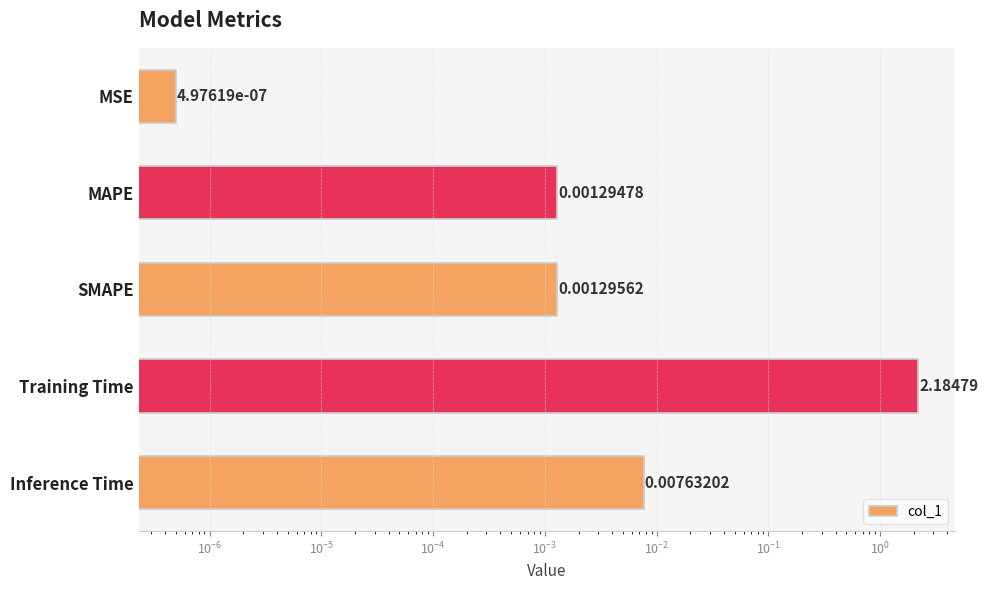

The chart shows a value of 0.0 at MSE. True or false?

False